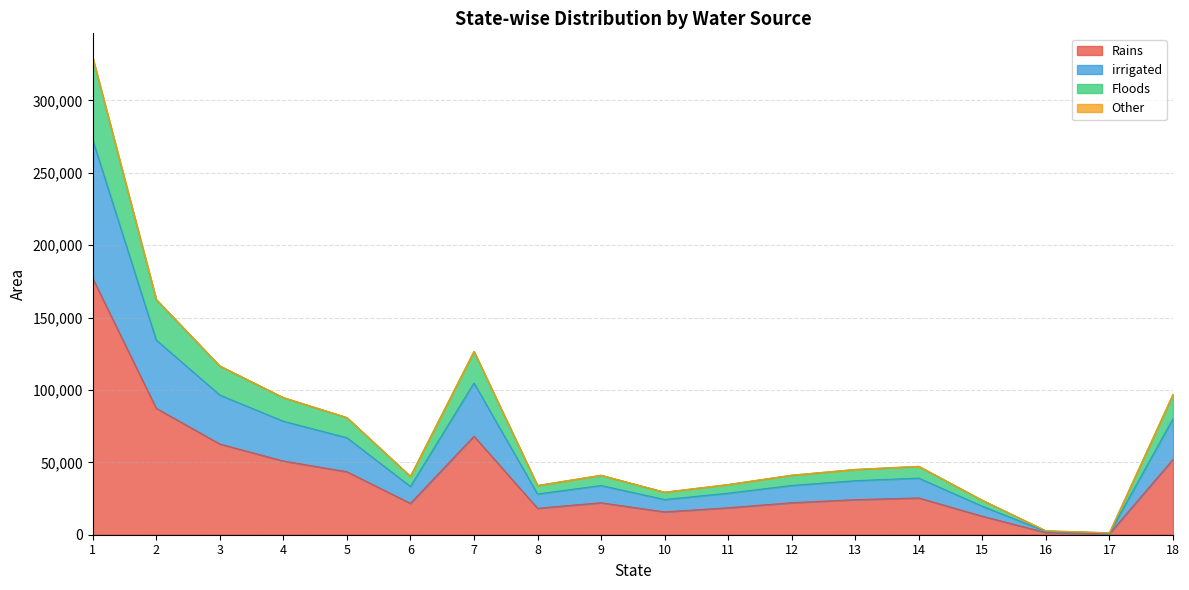

What is the sum of the Rains values at 16 and 5?

44955